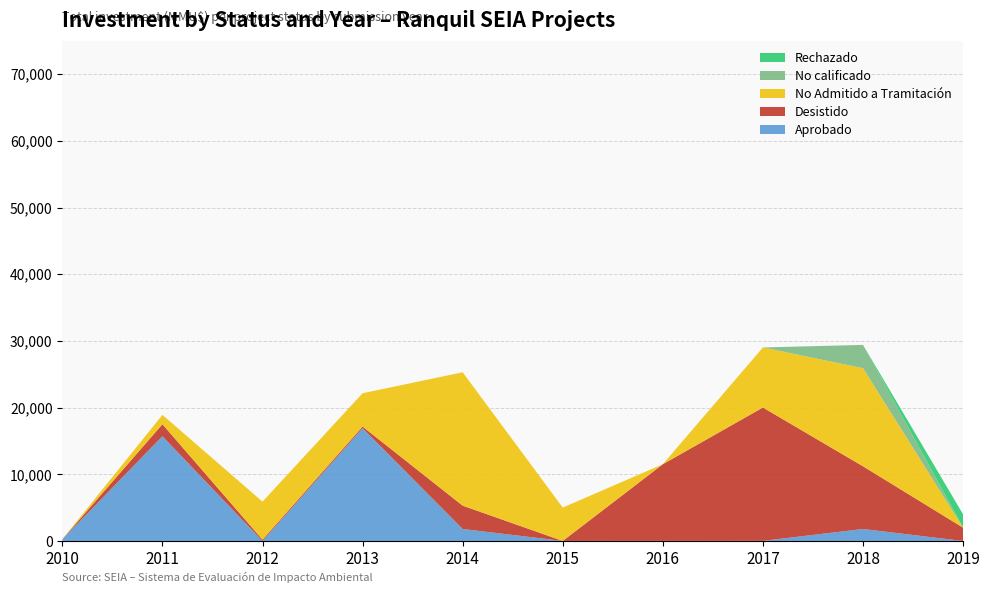

True or false: Aprobado has a value of 264 at 2010.

True